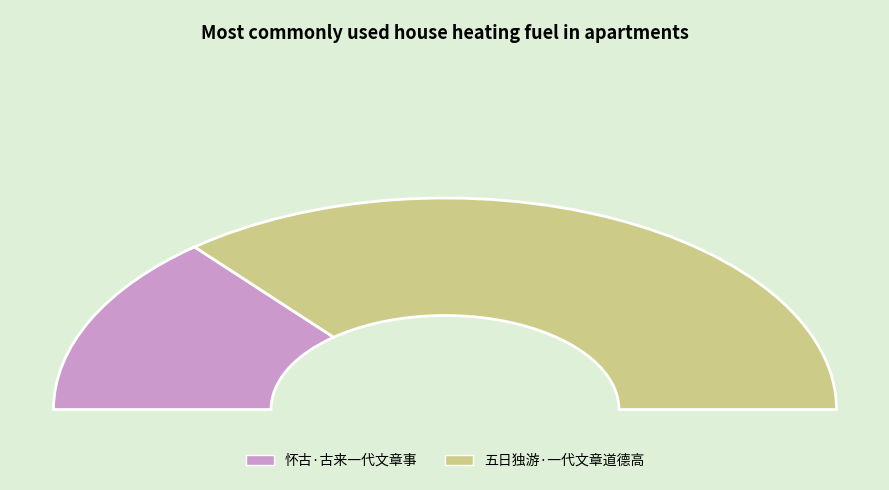

What is the change in value from 怀古·古来一代文章事 to 五日独游·一代文章道德高?

+238662